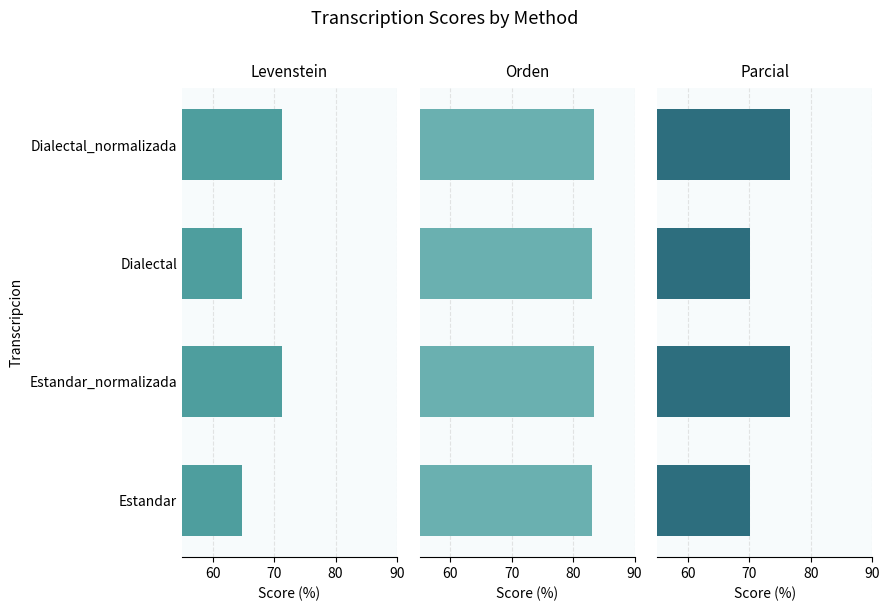

True or false: Levenstein has a value of 71.2 at Estandar_normalizada.

True